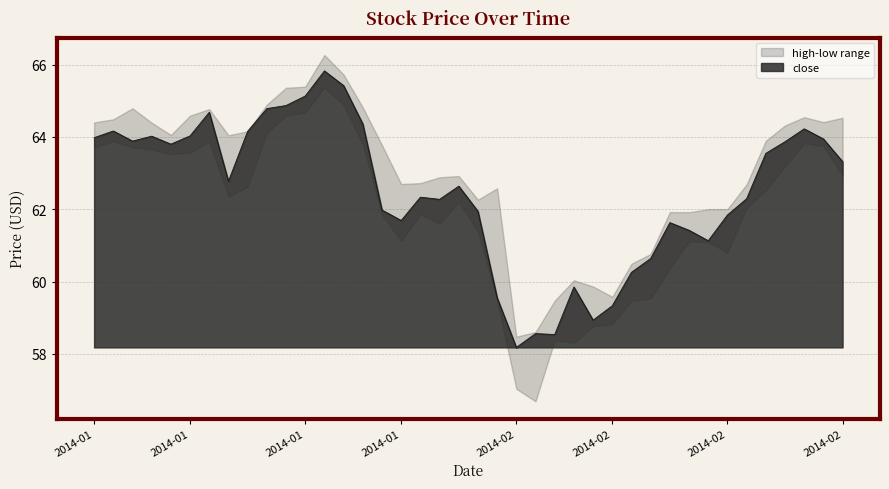

What is the difference between the close values at 2014-02-20 and 2014-01-03?

2.3